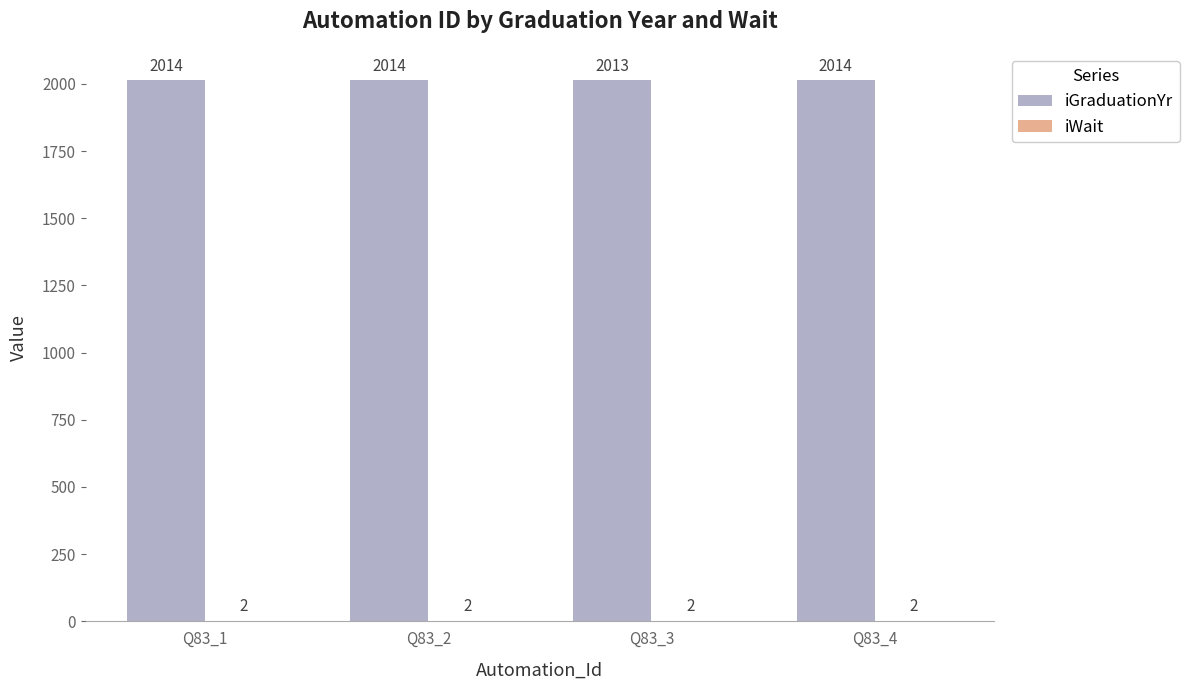

Is it true that iGraduationYr equals 2013 at Q83_3?

True